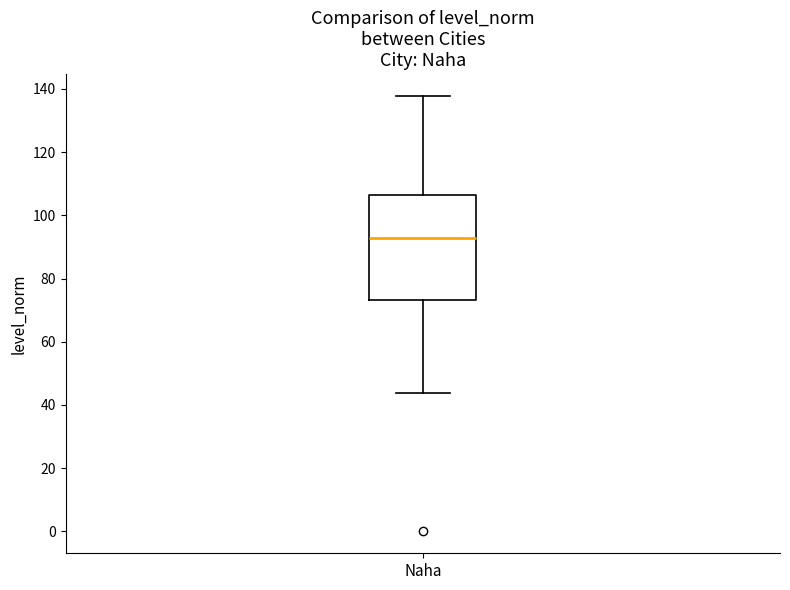

Transcribe this box plot: give where the median line is, the range the box spans, and where the two whiskers end, as read against the y-axis. The values are not printed on the chart, so give them approximately, as read against the axis.

median 92, box 74 to 106, whiskers 44 to 138